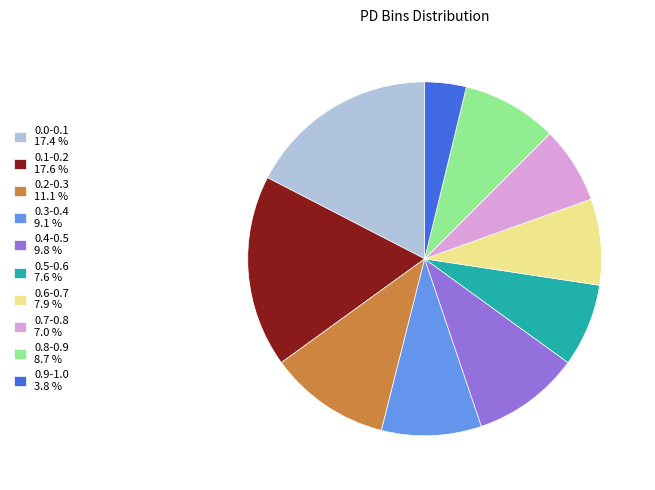

What is the ratio of the value at 0.2-0.3 11.1 % to the value at 0.7-0.8 7.0 %?

1.6